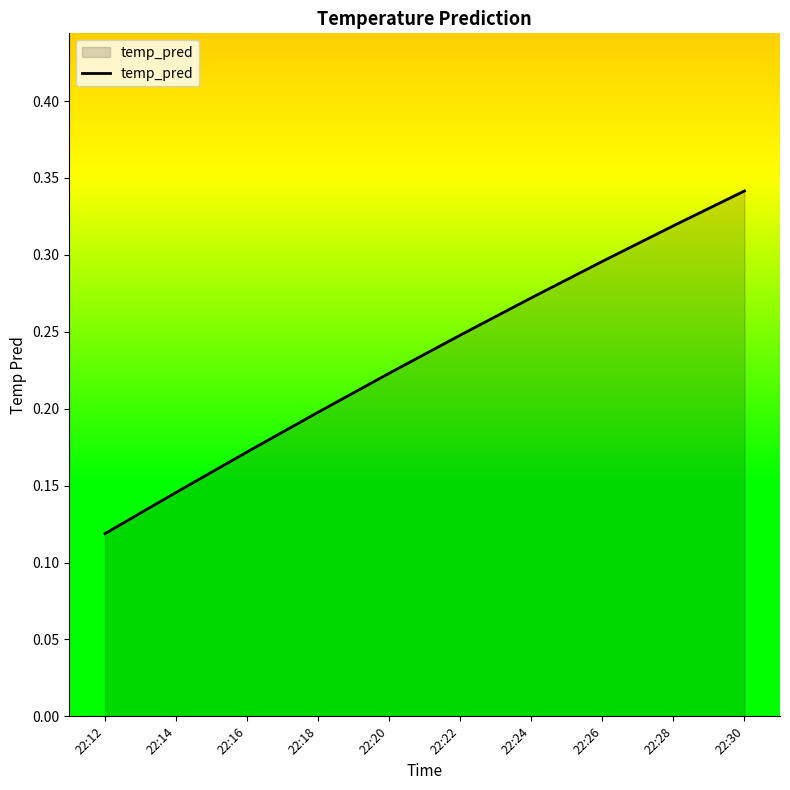

True or false: the data shows 0.3 at 22:28.

True